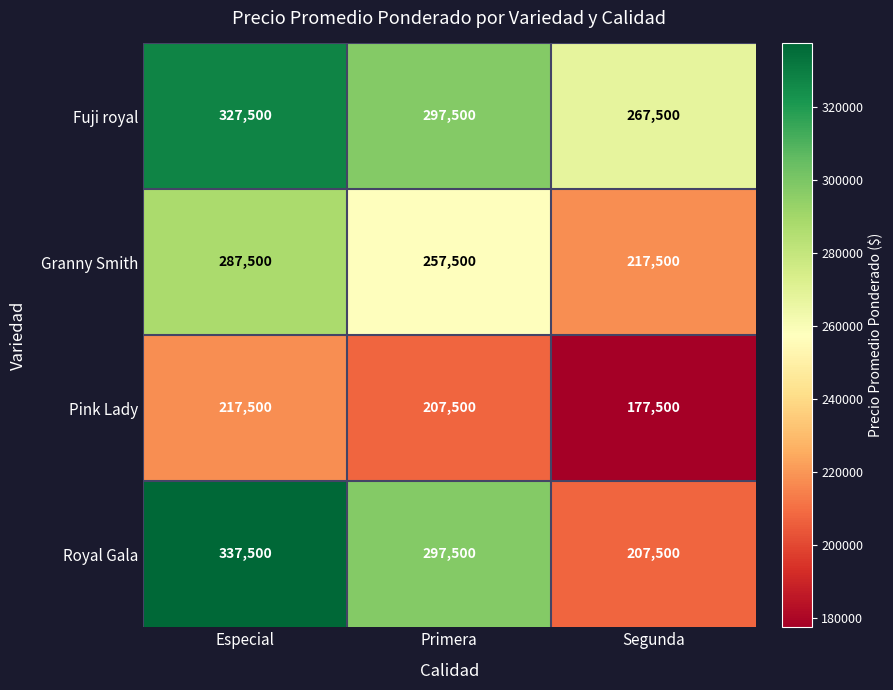

How many values in the Fuji royal series are below 297500?

1